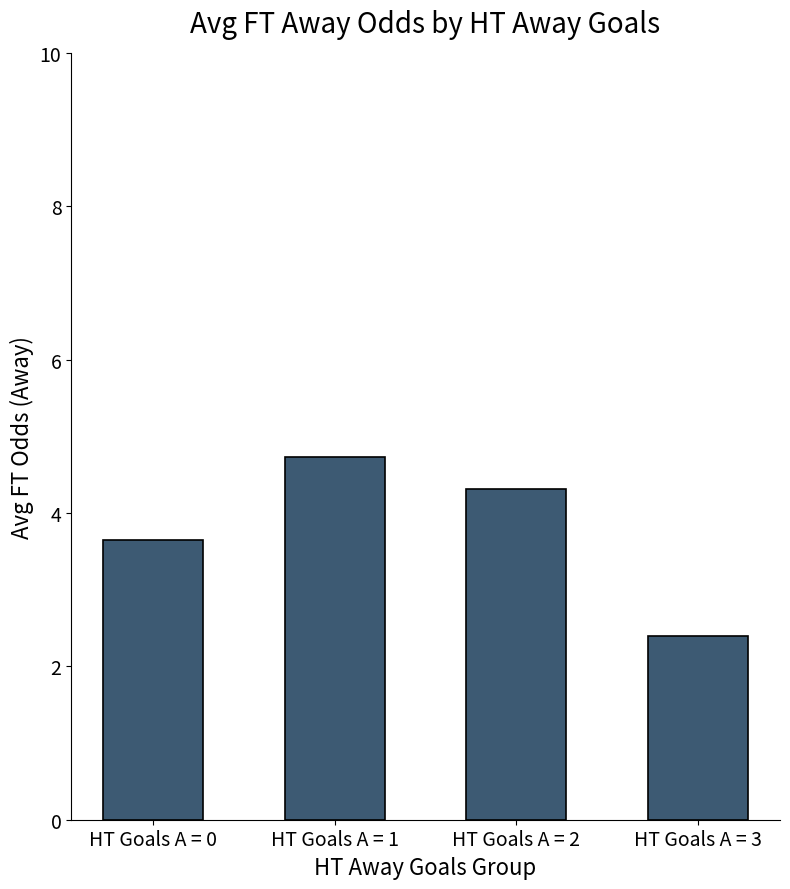

Rank the categories by value from lowest to highest.

HT Goals A = 3, HT Goals A = 0, HT Goals A = 2, HT Goals A = 1